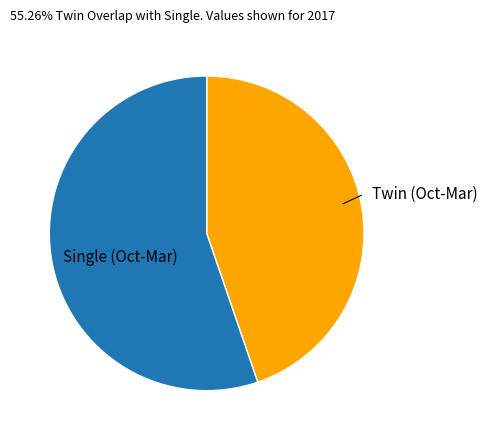

Is there any slice that represents more than half of the pie?

Yes